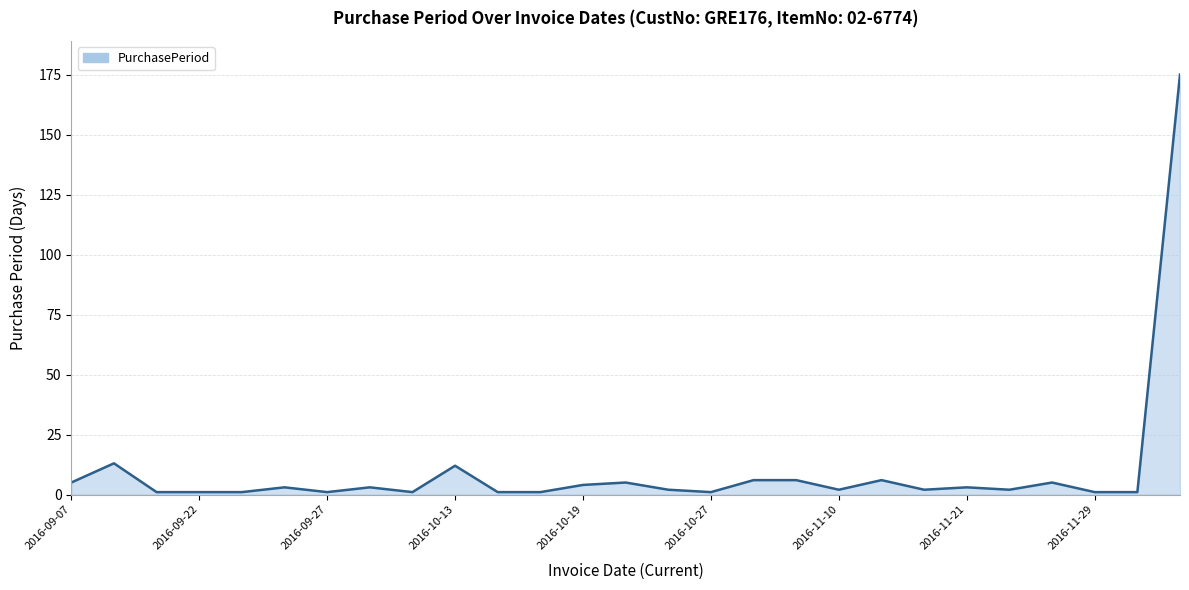

What is the maximum value shown in the chart?

175